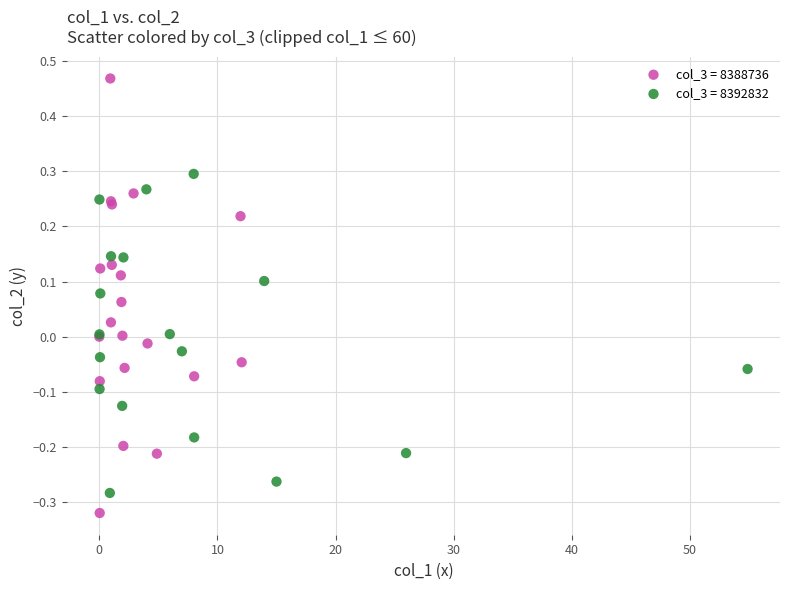

Which series reaches the maximum Y coordinate?

col_3 = 8388736